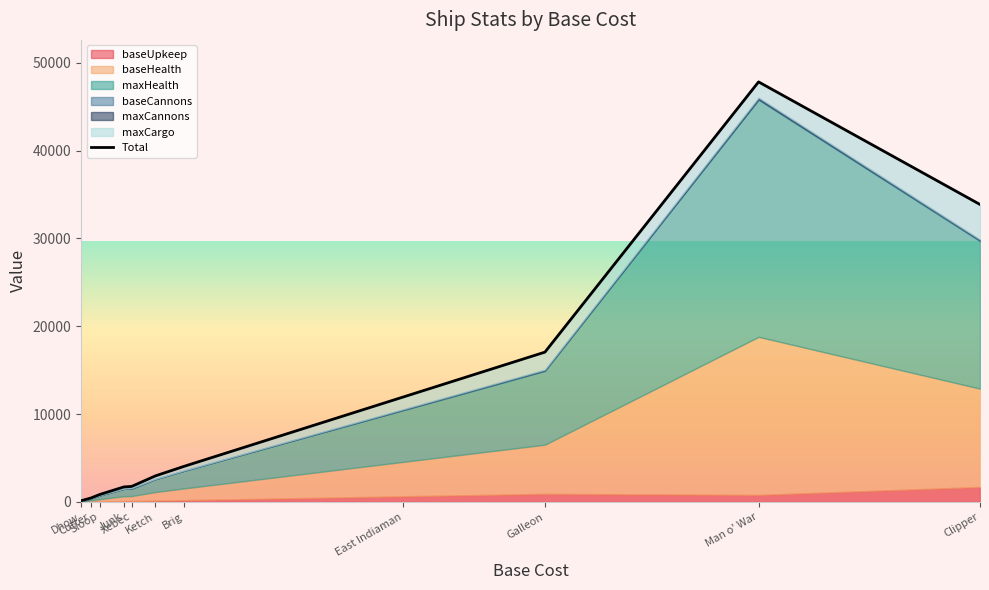

What is the change in value from Ketch to Clipper?

+30901.0